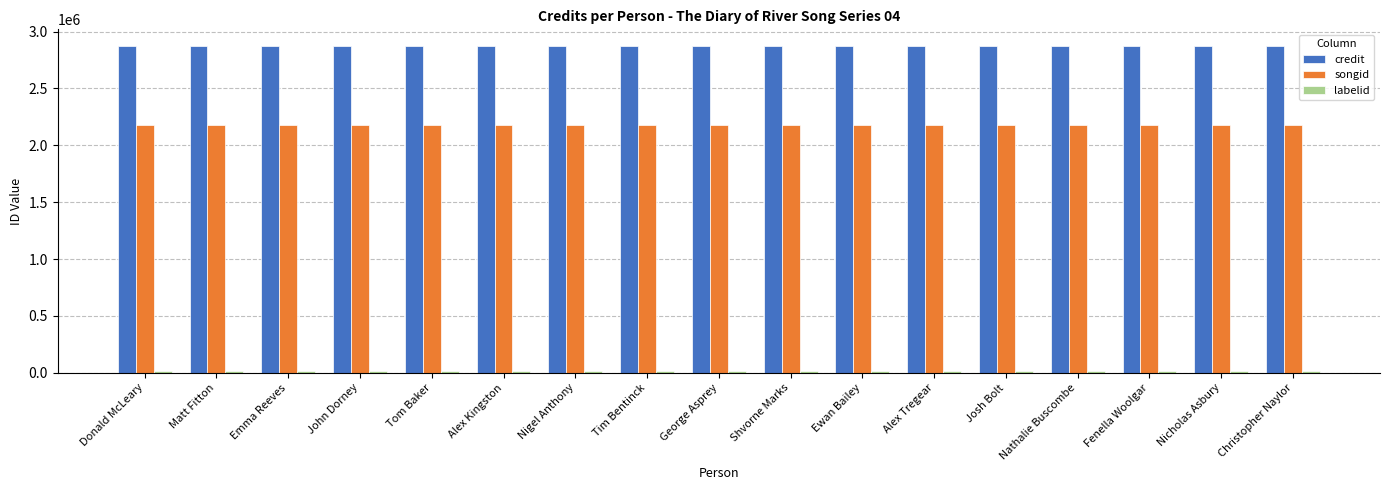

What is the maximum value shown in the chart?

2876070